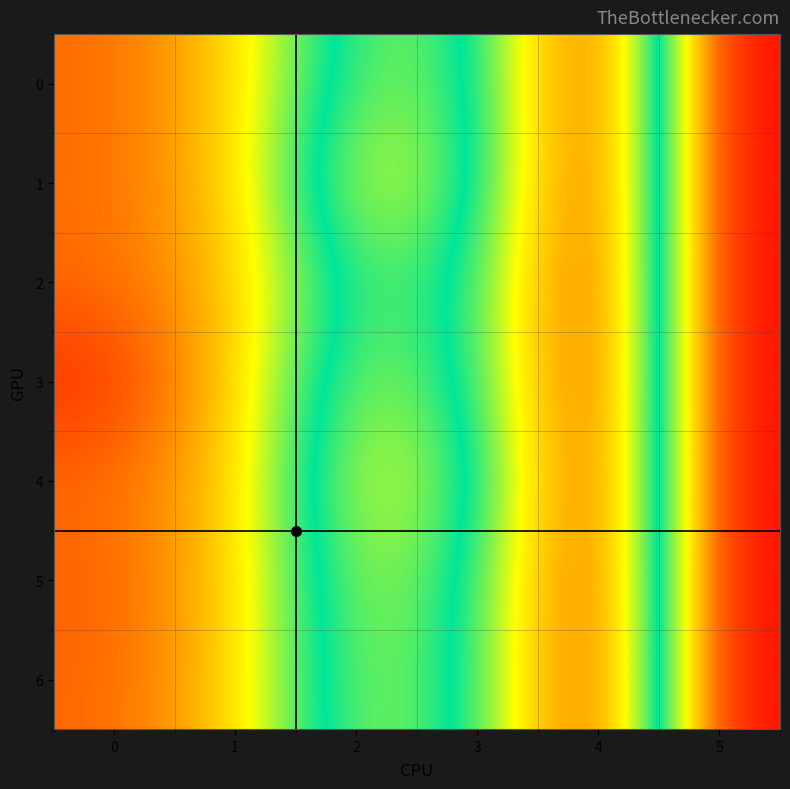

Which category has the lowest value across all series?

5